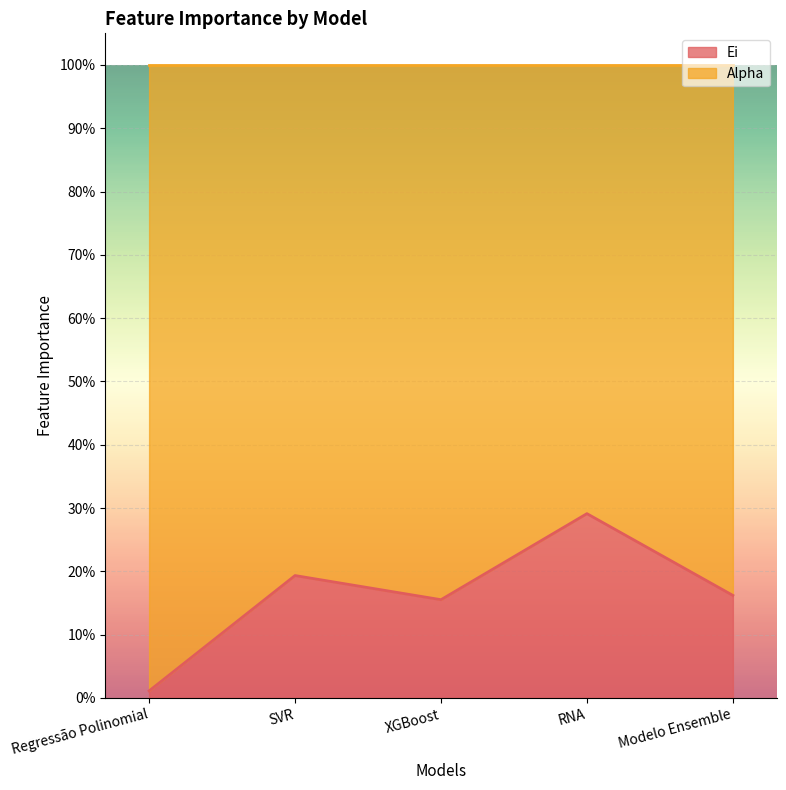

Is it true that the value at XGBoost is 0.1?

False